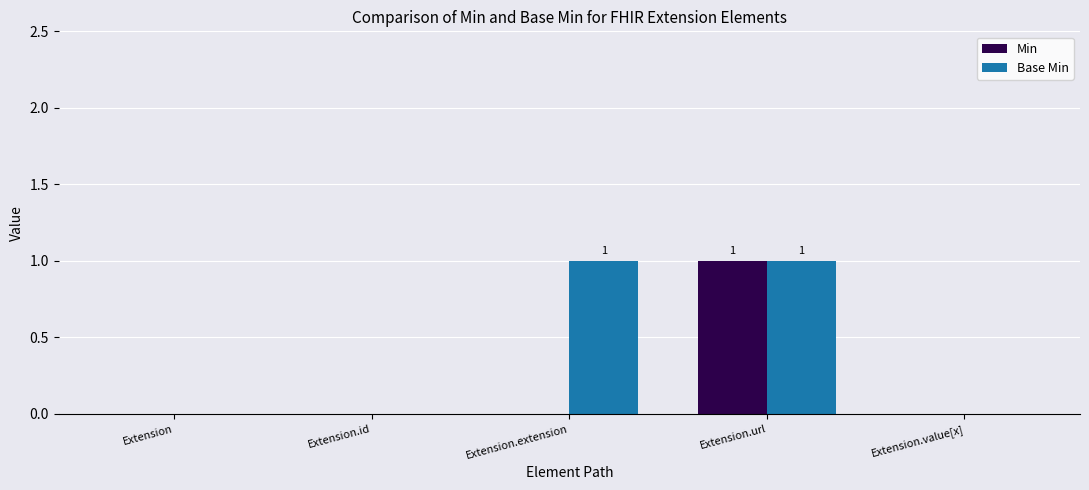

Which category has the highest value in the Min series?

Extension.url